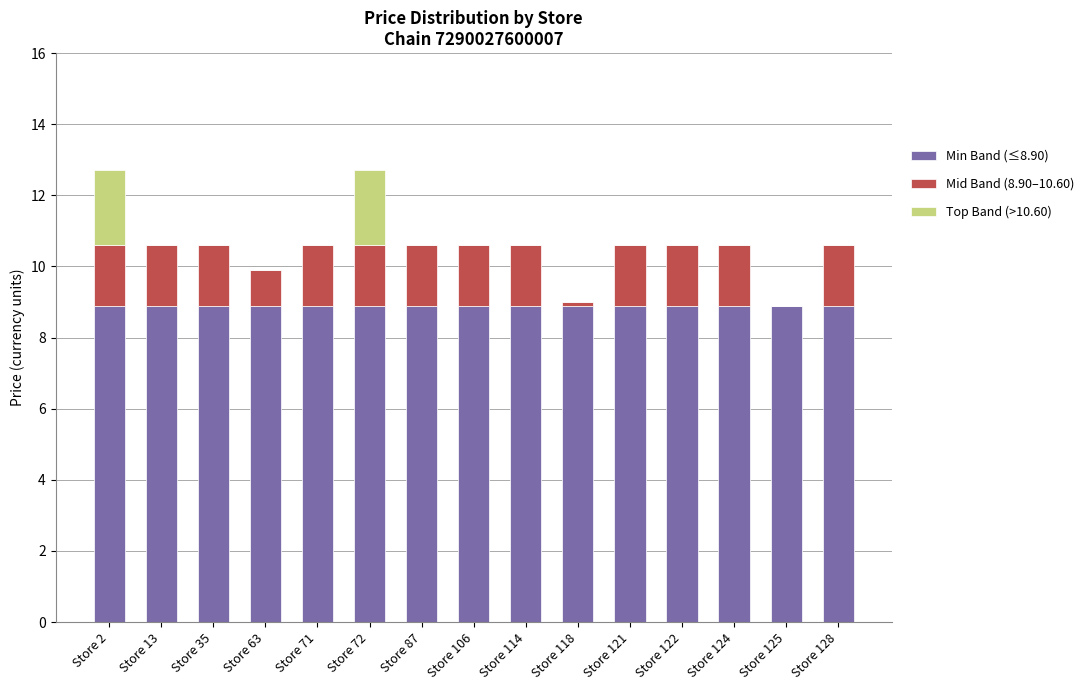

The value of Min Band (≤8.90) at Store 87 is 8.9. True or false?

True